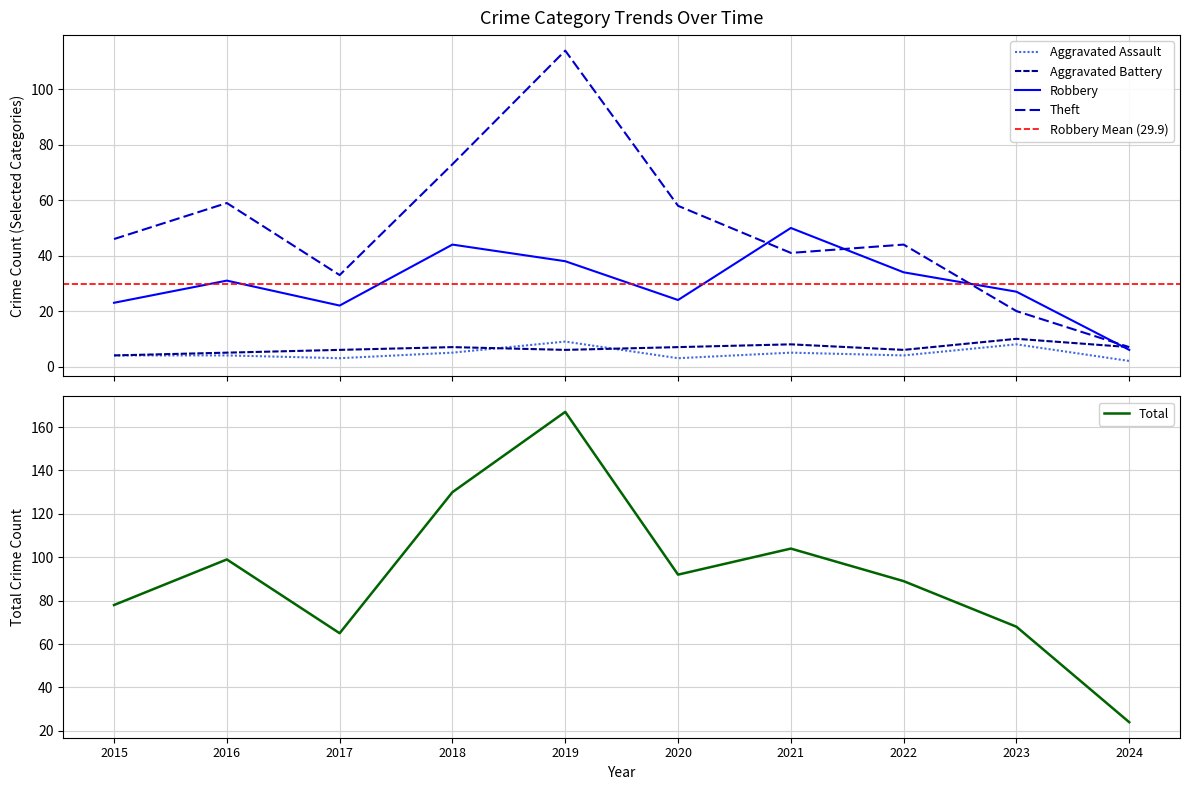

Reading left to right, what are all the values shown in this chart?

Aggravated Assault: 4	4	3	5	9	3	5	4	8	2
Aggravated Battery: 4	5	6	7	6	7	8	6	10	7
Robbery: 23	31	22	44	38	24	50	34	27	6
Theft: 46	59	33	73	114	58	41	44	20	7
Total: 78	99	65	130	167	92	104	89	68	24